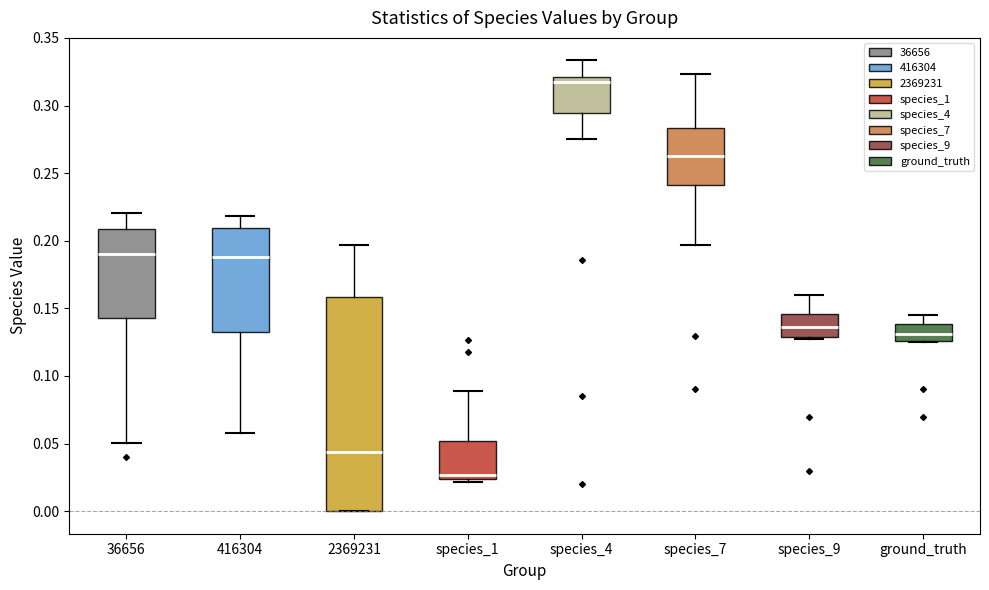

Reading left to right, transcribe this box plot: for each box, give where its median line is, the range the box spans, and where its two whiskers end, as read against the y-axis. The values are not printed on the chart, so give them approximately, as read against the axis.

36656: median 0.190, box 0.145 to 0.210, whiskers 0.050 to 0.220
416304: median 0.190, box 0.130 to 0.210, whiskers 0.055 to 0.220
2369231: median 0.045, box 0.000 to 0.160, whiskers 0.000 to 0.195
species_1: median 0.025 (just above the box's lower edge), box 0.025 to 0.050, whiskers 0.020 to 0.090
species_4: median 0.320 (just below the box's upper edge), box 0.295 to 0.320, whiskers 0.275 to 0.335
species_7: median 0.265, box 0.240 to 0.285, whiskers 0.195 to 0.325
species_9: median 0.135, box 0.130 to 0.145, whiskers 0.130 to 0.160
ground_truth: median 0.130, box 0.125 to 0.140, whiskers 0.125 to 0.145